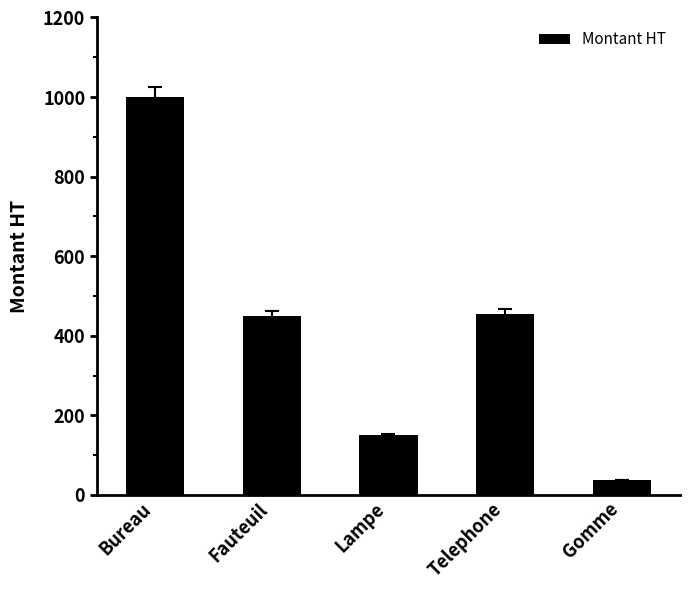

What is the change in value from Bureau to Fauteuil?

-550.0